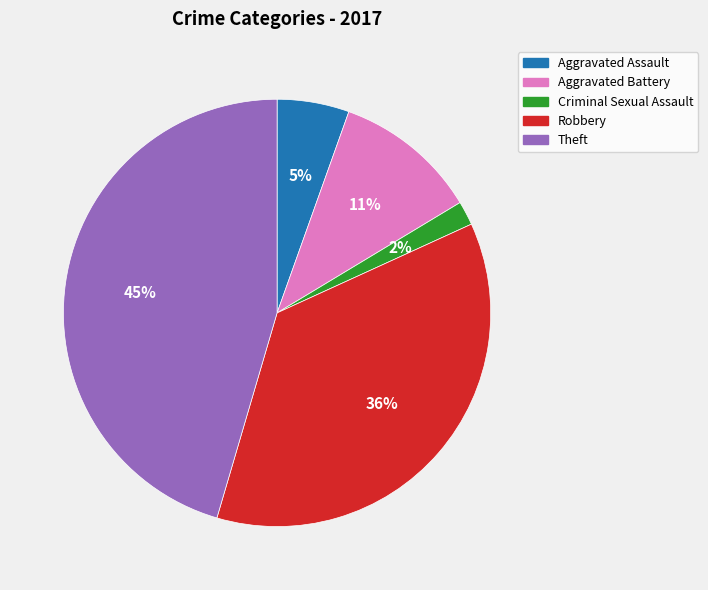

Is there any slice that represents more than half of the pie?

No